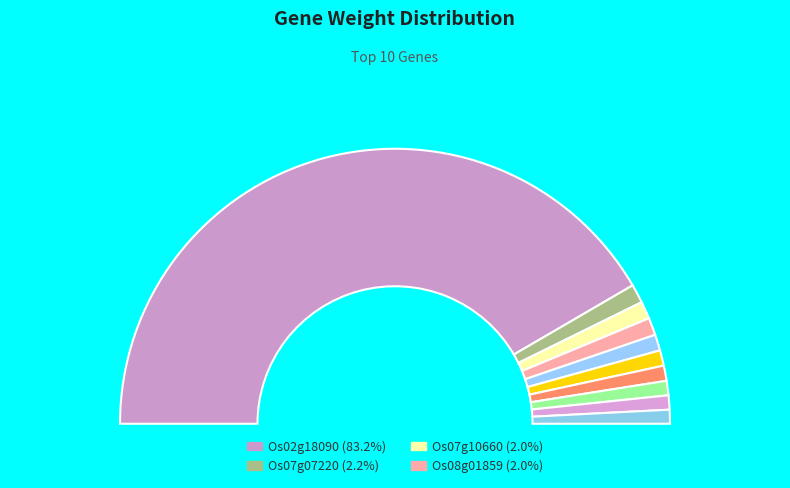

Between LOC_Os03g42440 and LOC_Os07g07220, which is larger?

LOC_Os07g07220